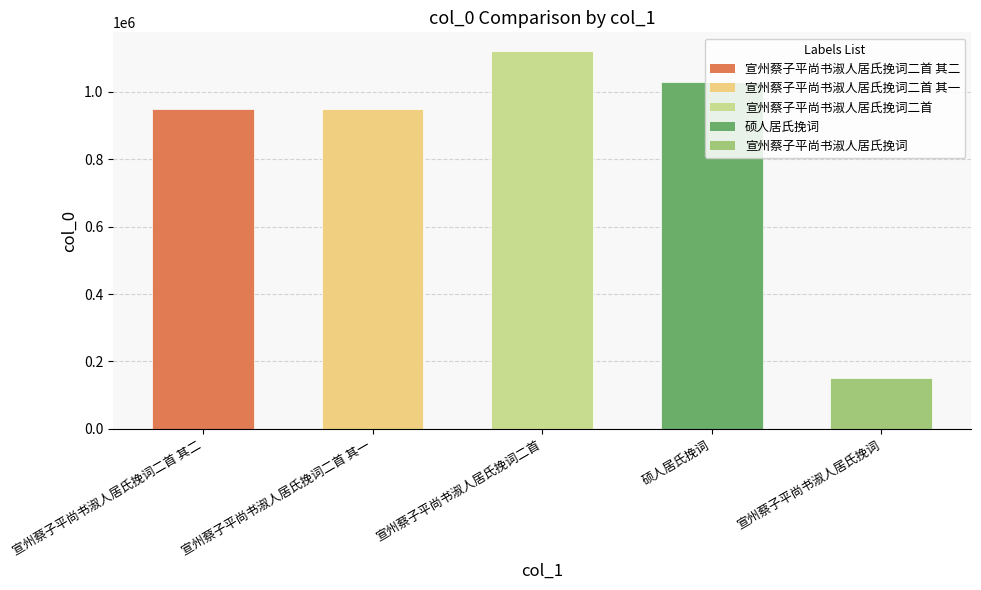

At which label does the data first exceed 948717?

宣州蔡子平尚书淑人居氏挽词二首